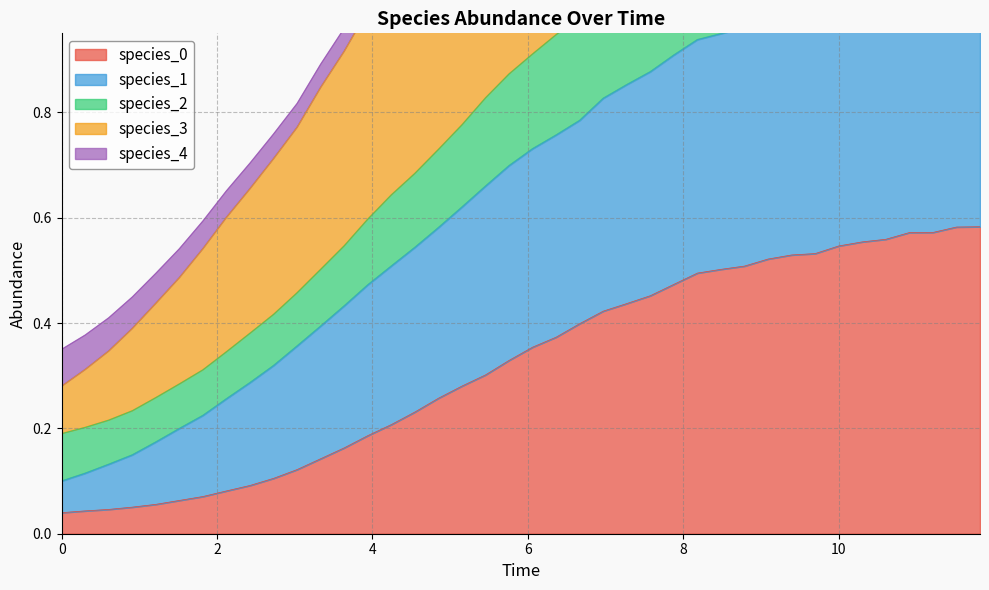

What is the difference between the maximum and minimum values in the species_1 series?

1.0